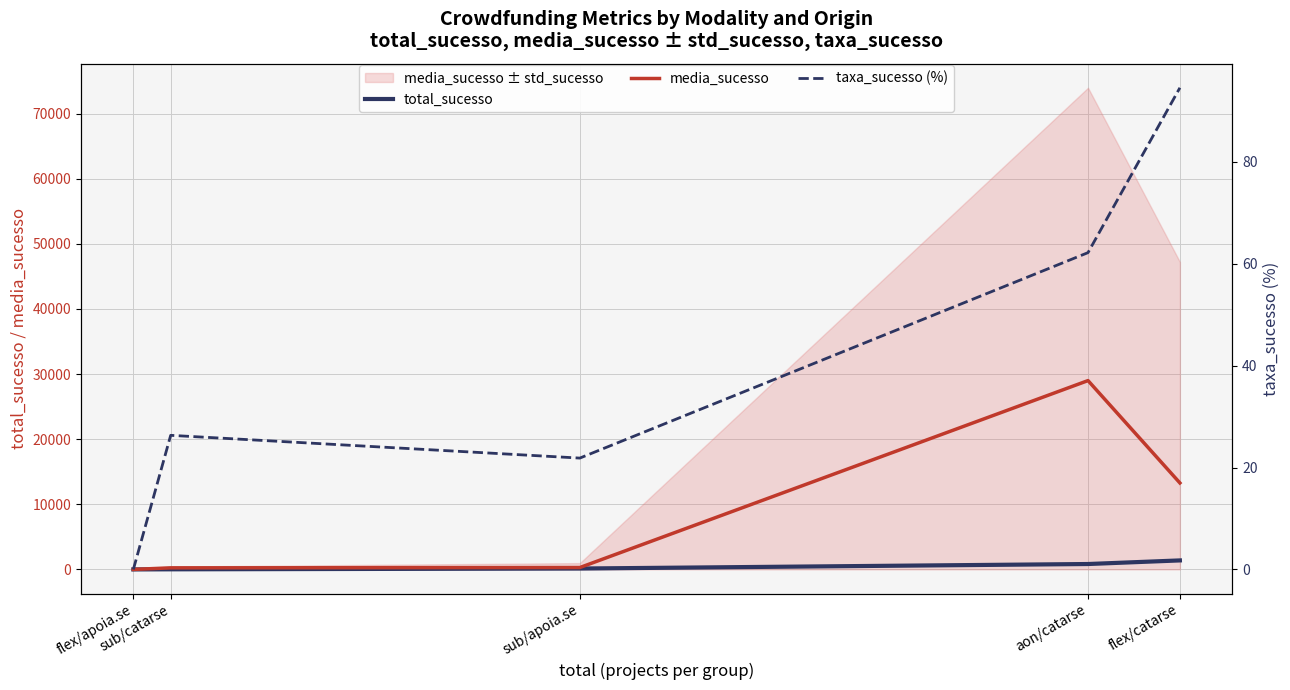

What is the difference between the total_sucesso values at sub/catarse and sub/apoia.se?

122.0